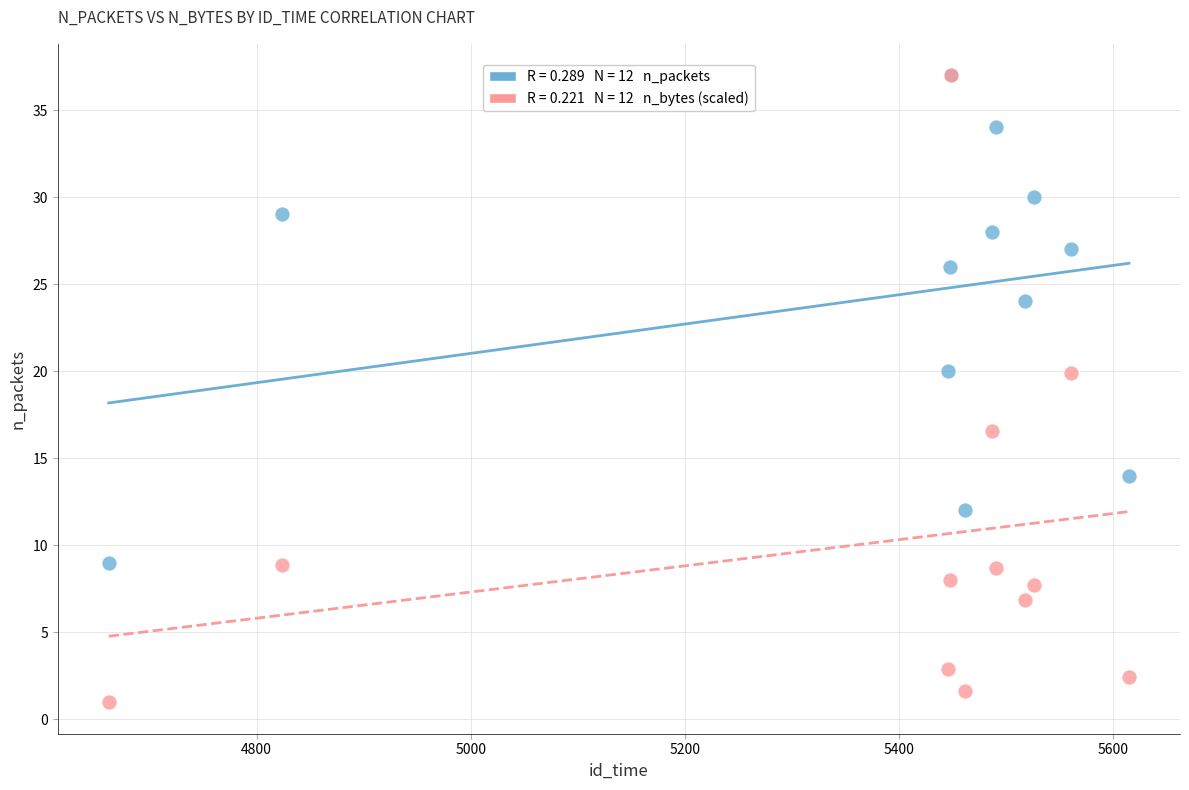

Across all series, what Y value is closest to 18?

16.5